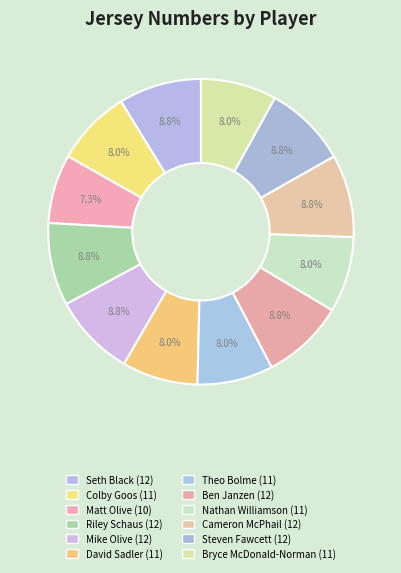

Which has a higher value, Steven Fawcett or David Sadler?

Steven Fawcett